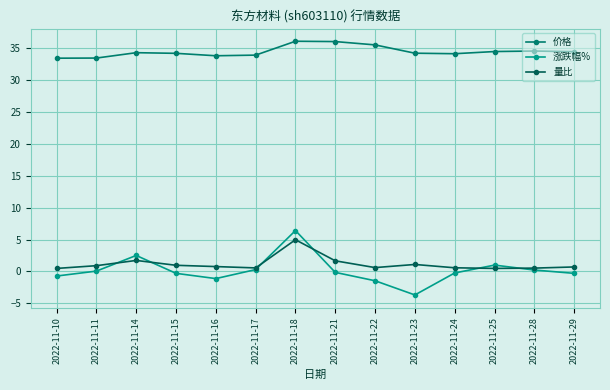

Between 2022-11-22 and 2022-11-25, which series saw the biggest shift?

涨跌幅%